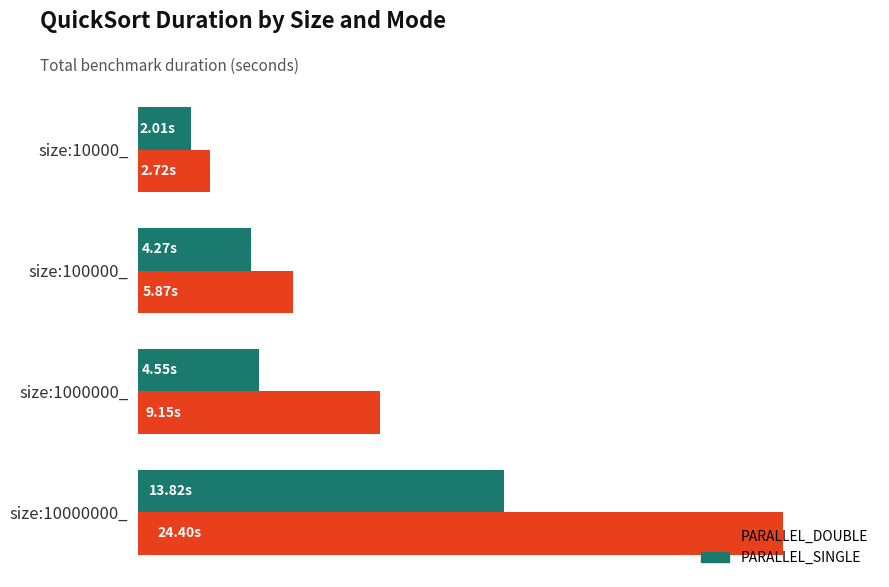

What are all the series names shown in the legend?

PARALLEL_DOUBLE, PARALLEL_SINGLE